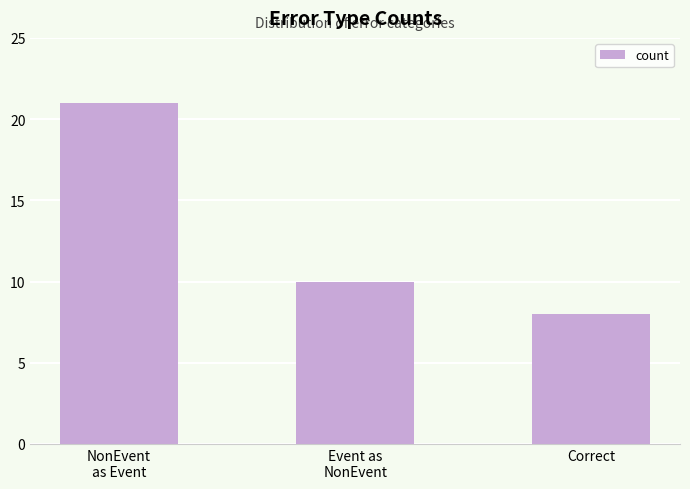

Rank the categories by value from lowest to highest.

Correct, Event as
NonEvent, NonEvent
as Event